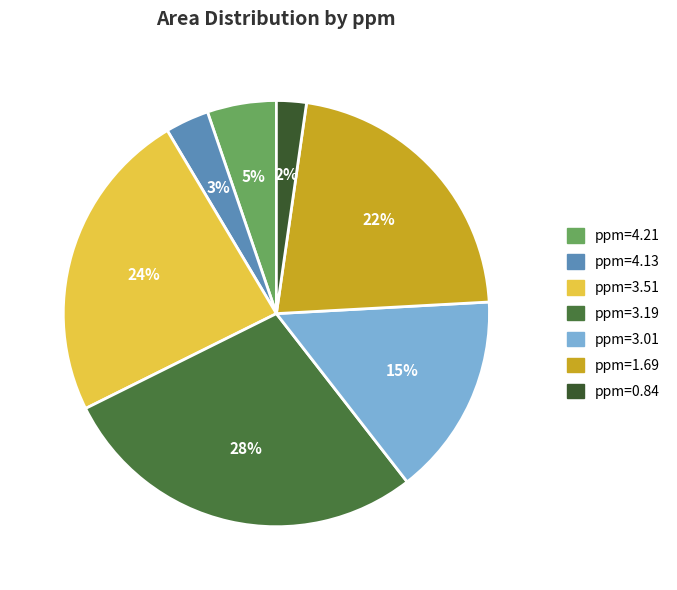

What percentage is the ppm=3.51 slice, to the nearest percent?

24%